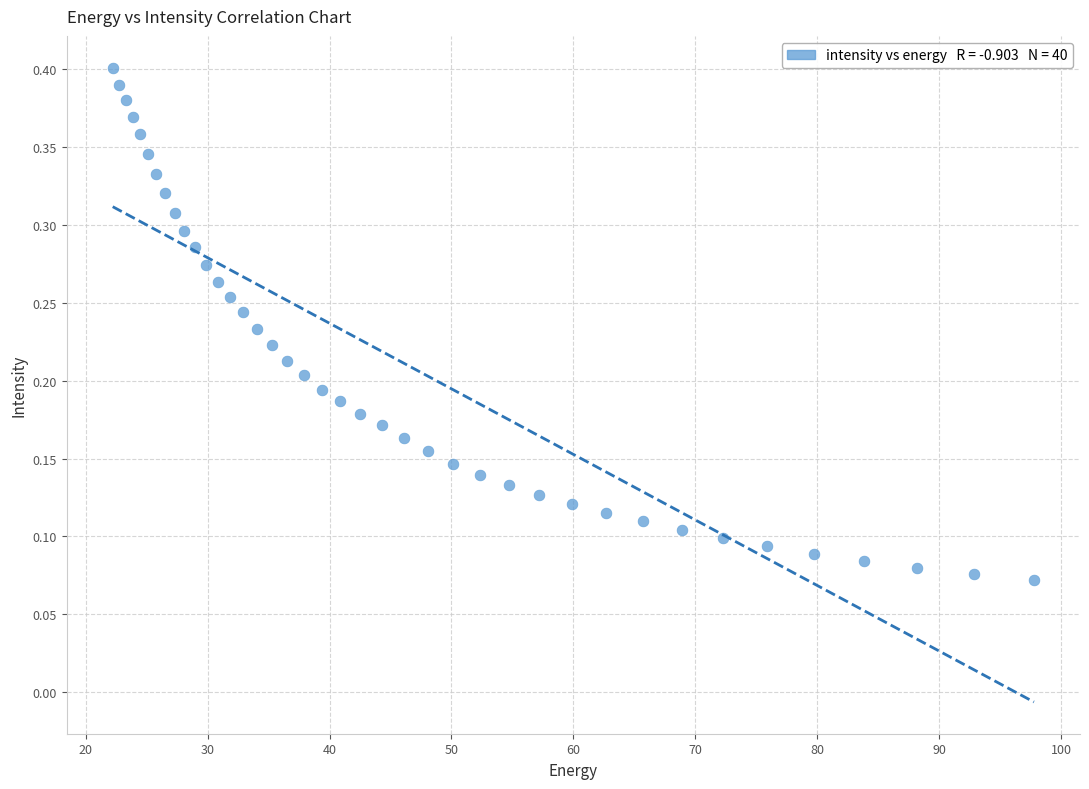

What is the range of X values (max minus min)?

75.6